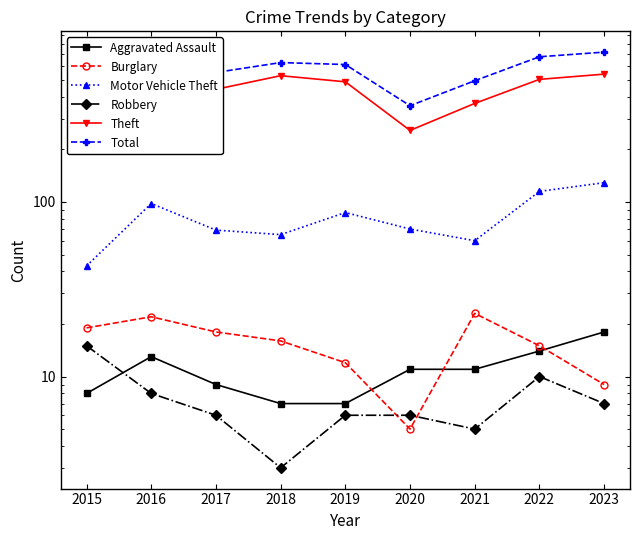

How many lines are shown in the chart?

6